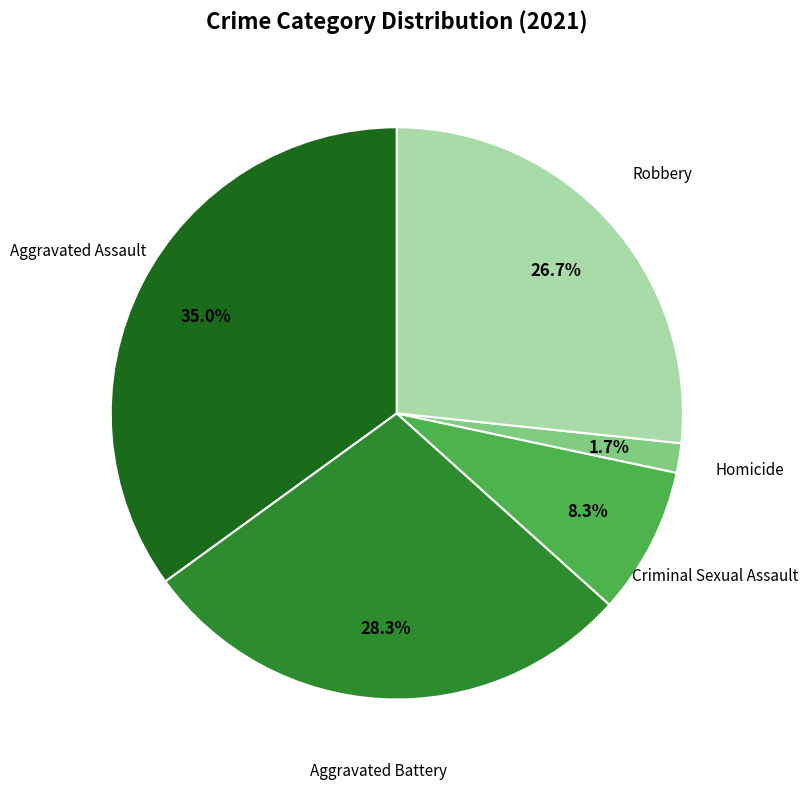

Is Aggravated Battery the majority of the pie?

No